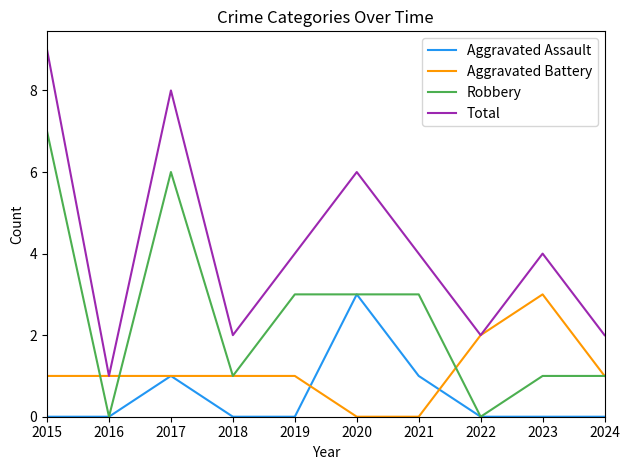

At which label does Robbery first exceed 3?

2015